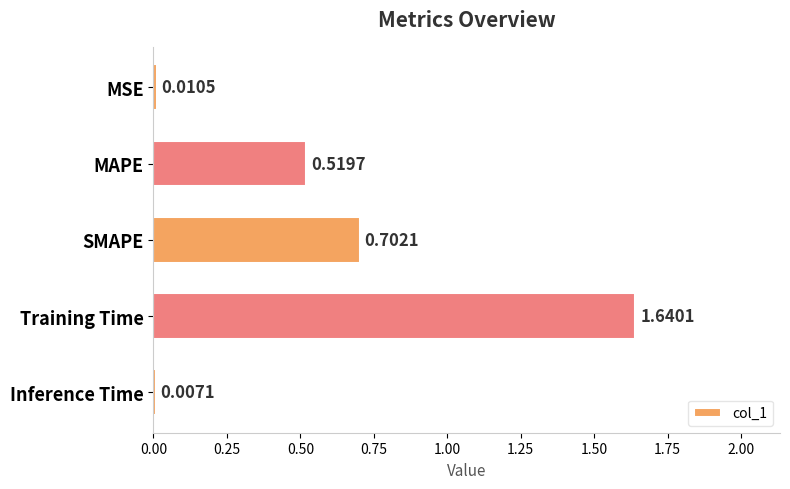

What is the sum of the values at Inference Time and SMAPE?

0.7